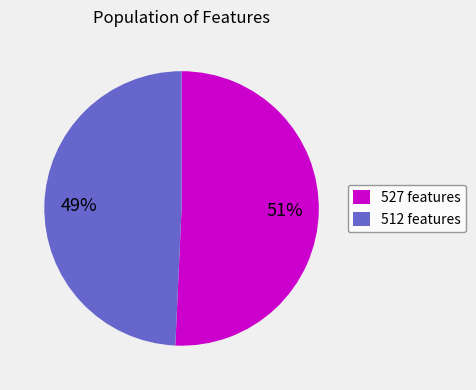

The 512 slice represents 58% of the pie. True or false?

False